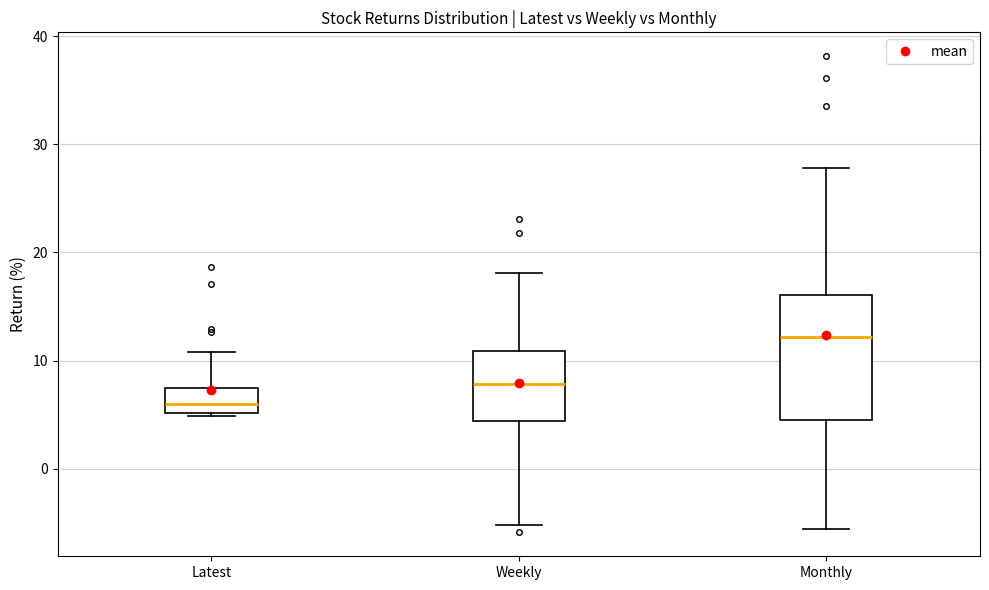

Where is the upper edge of the box for Latest on the y-axis? The values are not printed on the chart, so give them approximately, as read against the axis.

7